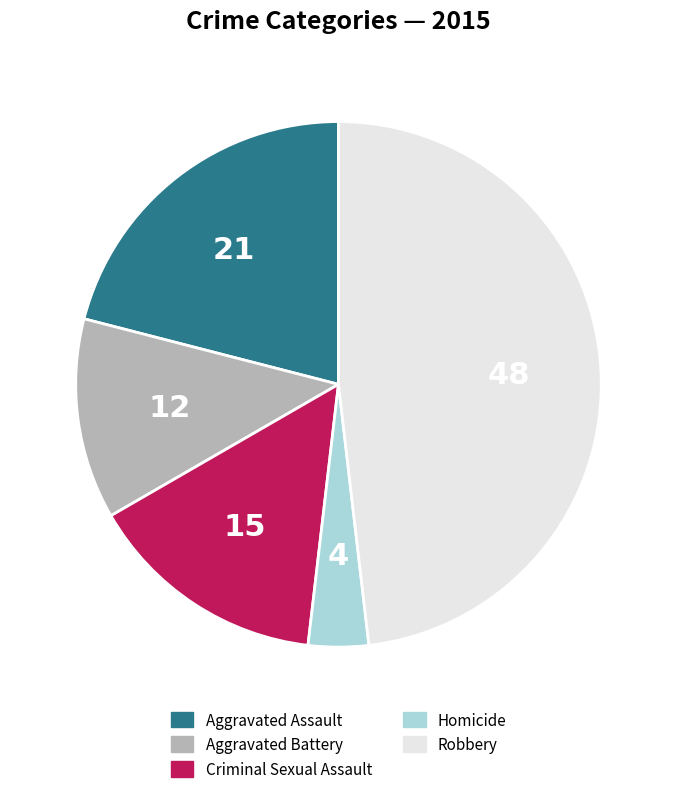

How many slices are in this pie chart?

5